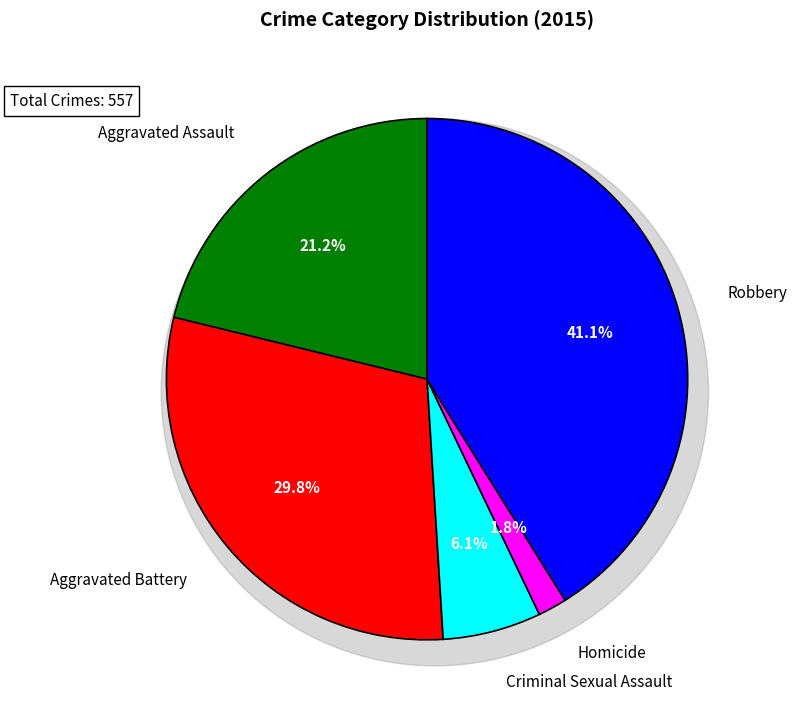

How many segments does this pie chart have?

5